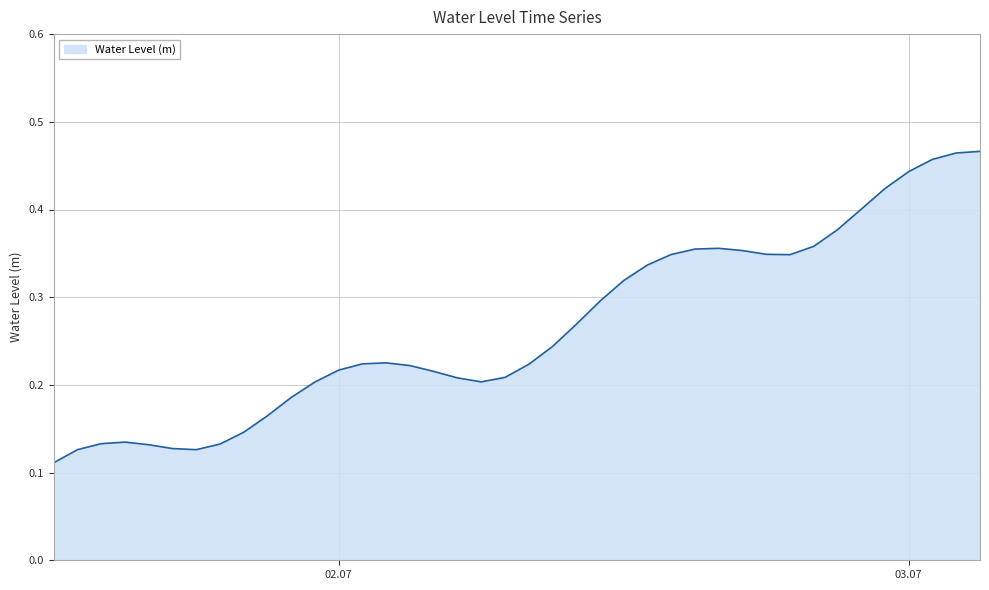

Reading right to left, what are all the values shown in this chart?

0.5	0.5	0.5	0.4	0.4	0.4	0.4	0.4	0.3	0.3	0.4	0.4	0.4	0.3	0.3	0.3	0.3	0.3	0.2	0.2	0.2	0.2	0.2	0.2	0.2	0.2	0.2	0.2	0.2	0.2	0.2	0.1	0.1	0.1	0.1	0.1	0.1	0.1	0.1	0.1